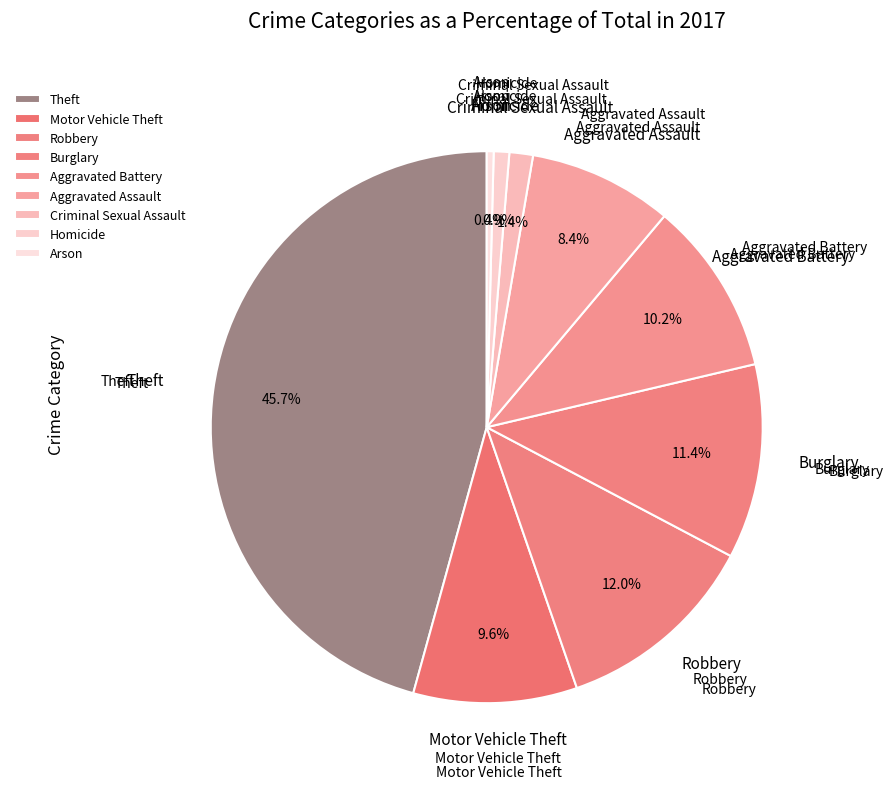

Approximately how many times larger is the value at Robbery compared to Theft?

0.3